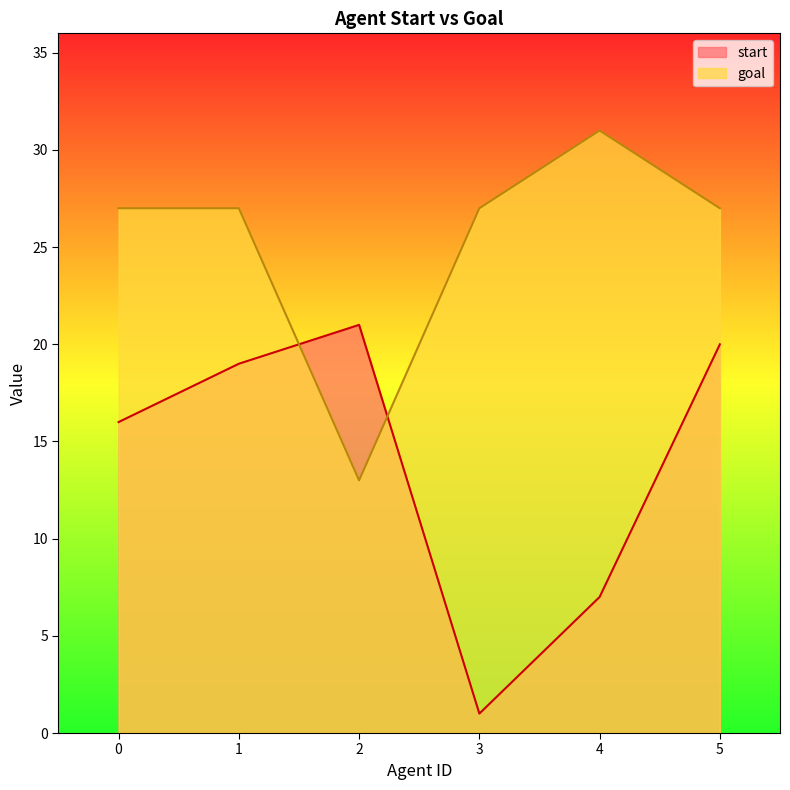

How many data points does each series have?

6